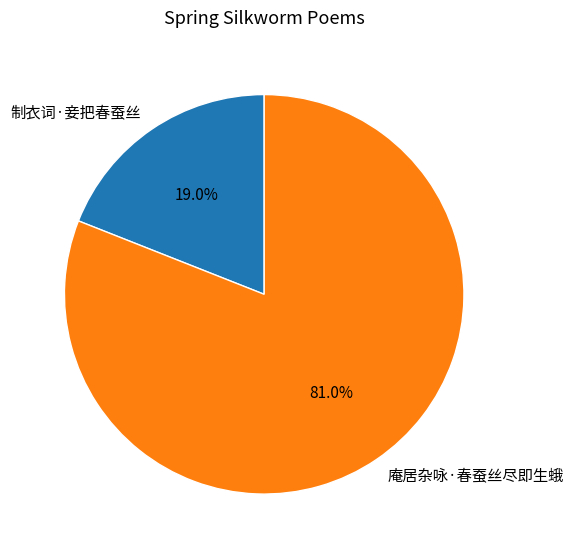

Is it true that 制衣词·妾把春蚕丝 is 26% of the pie?

False